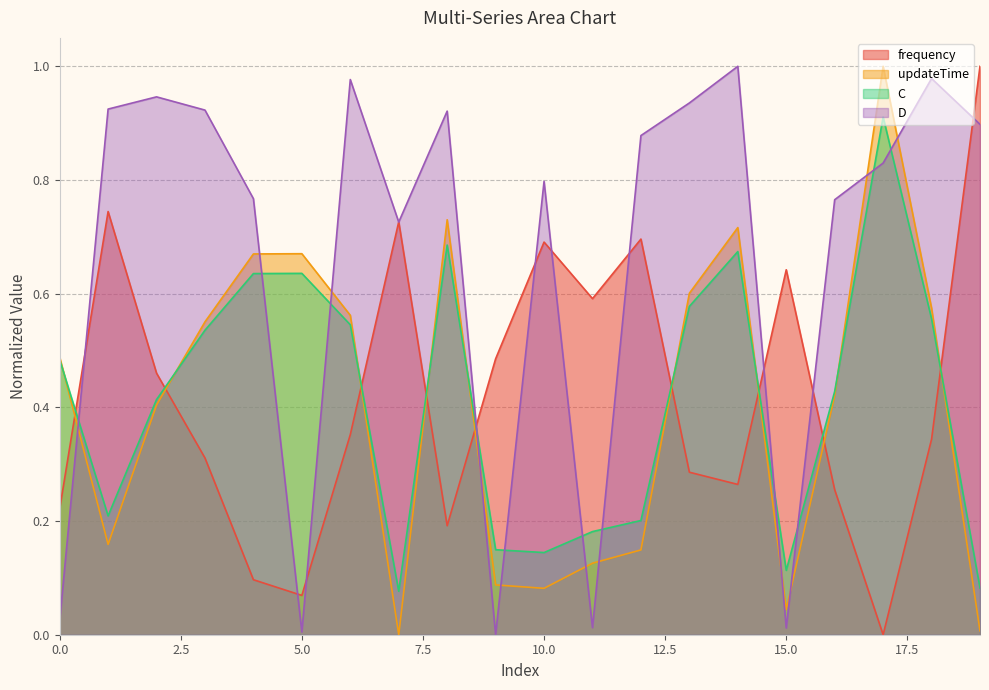

Is it true that updateTime equals 0.6 at 18?

True